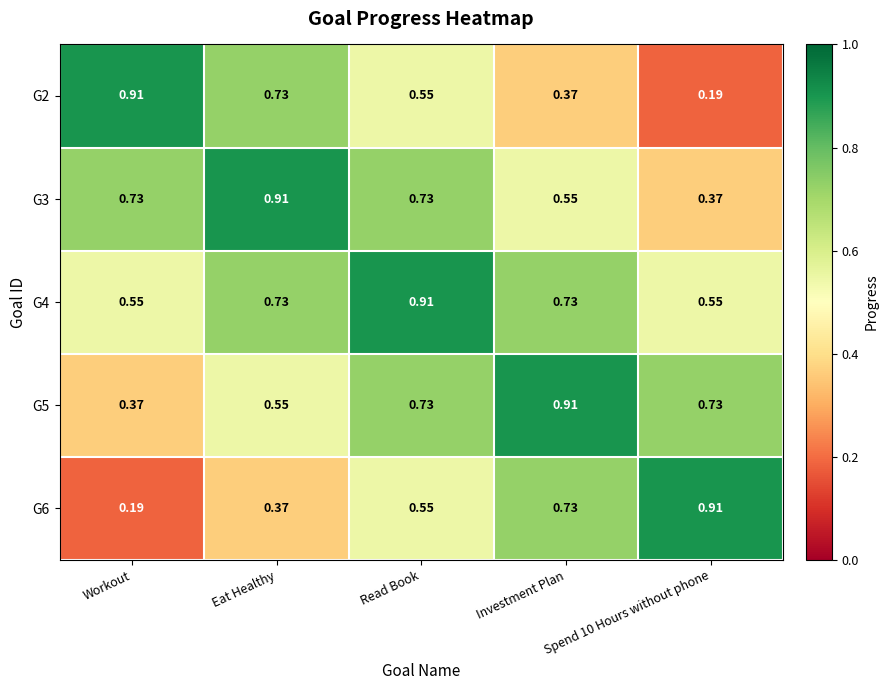

Which category has the highest value in the G2 series?

Workout